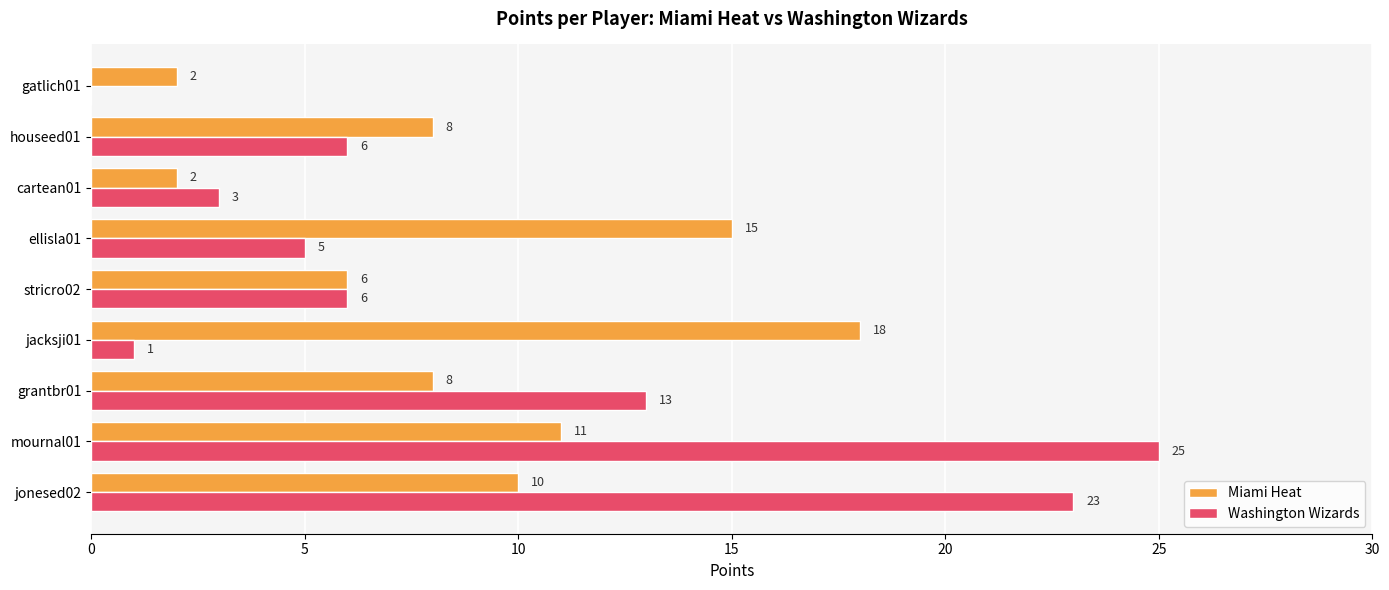

The value of Washington Wizards at ellisla01 is 9. True or false?

False